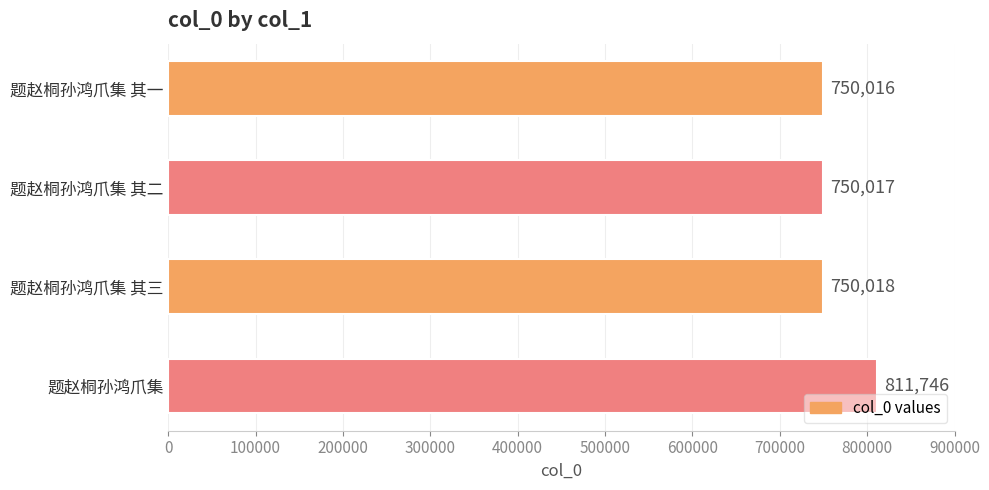

Are the bars grouped side by side (vs. stacked)?

No